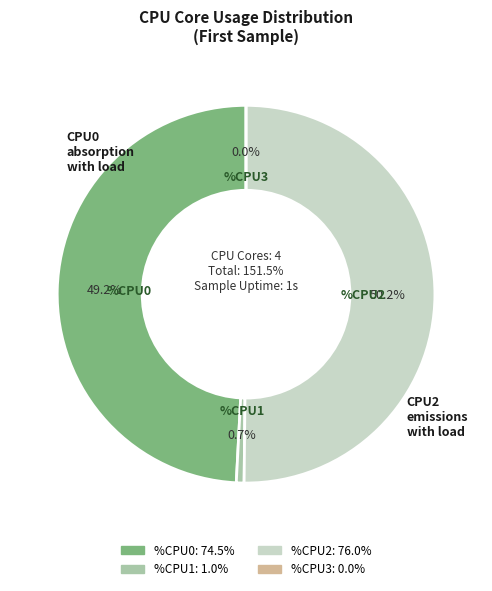

How many slices are in this pie chart?

4